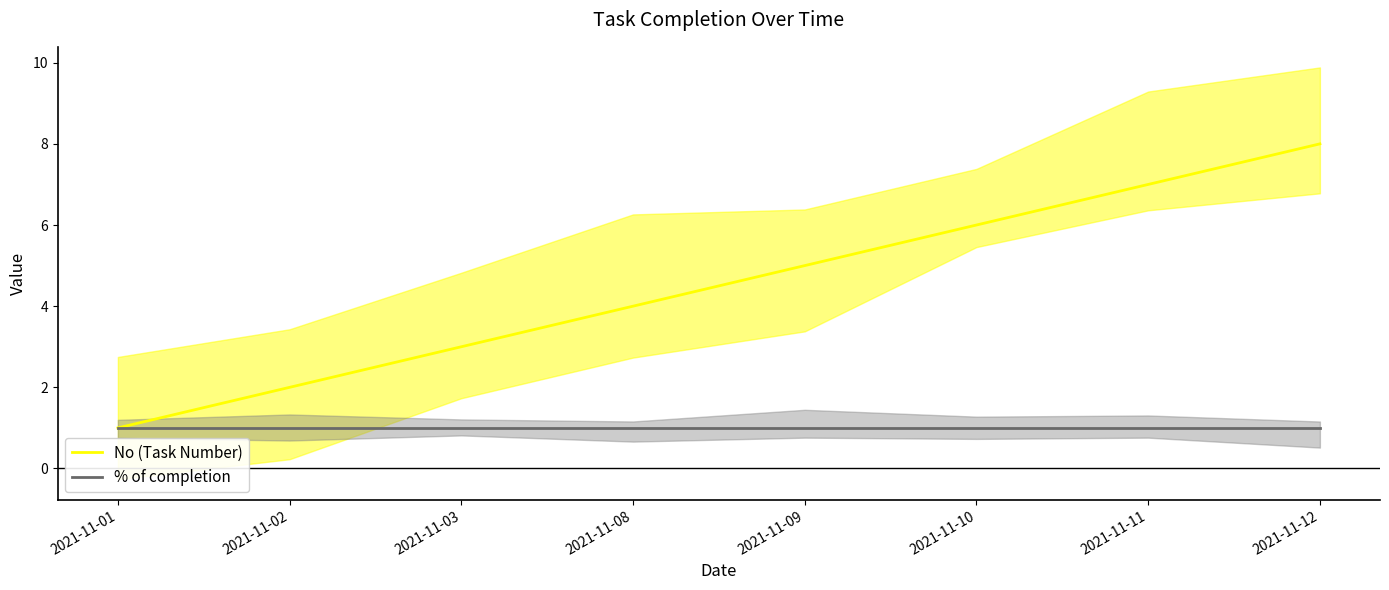

True or false: % of completion and No (Task Number) cross at least once.

False